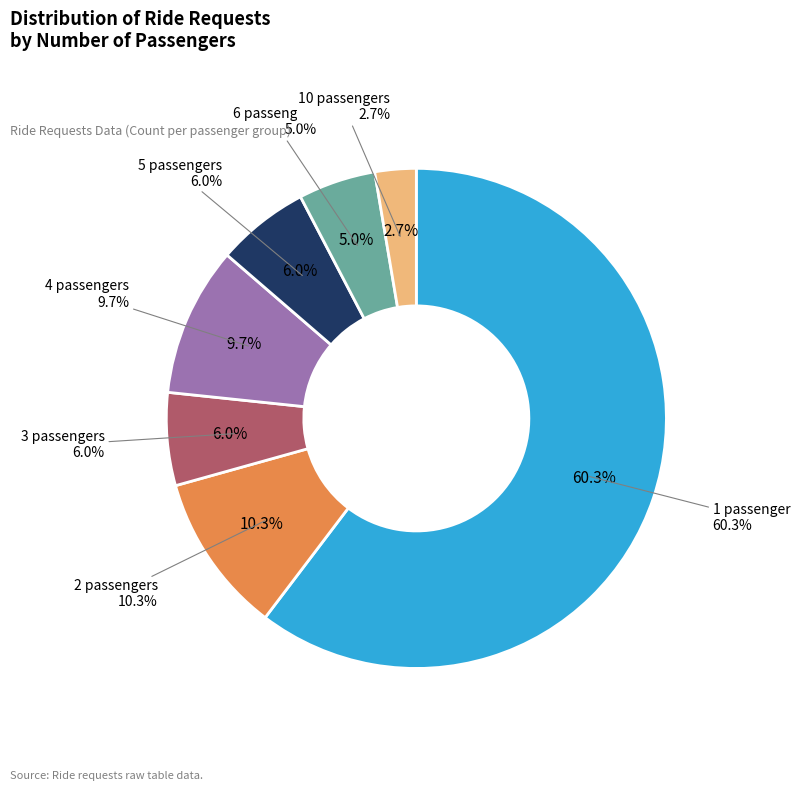

Which category has the smallest portion of the pie?

10